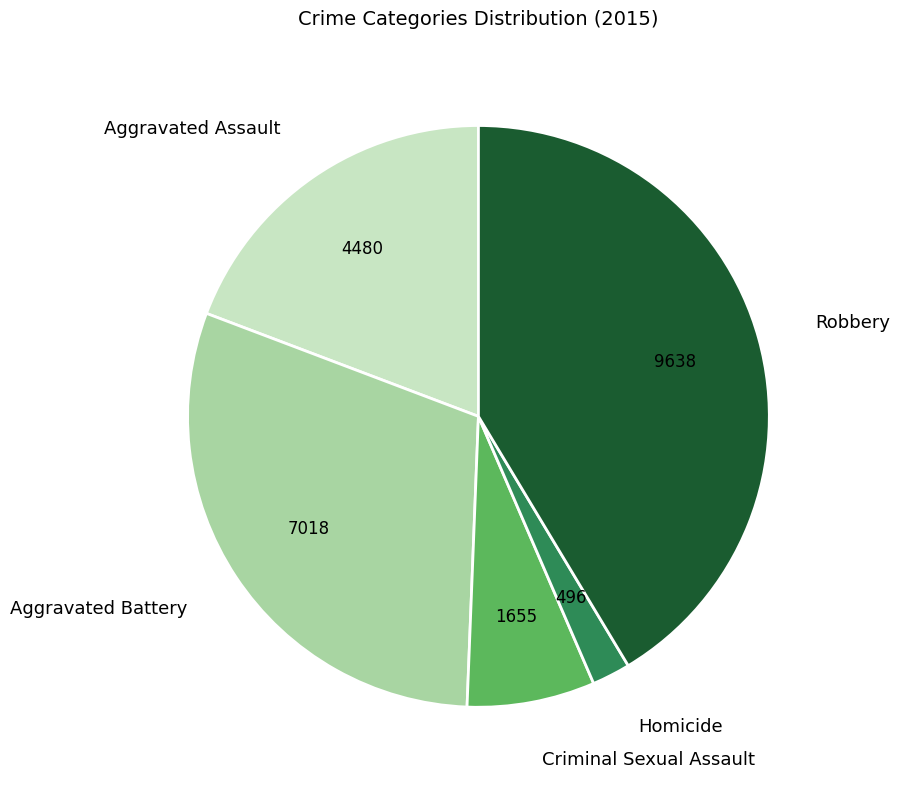

Which slice is the smallest?

Homicide